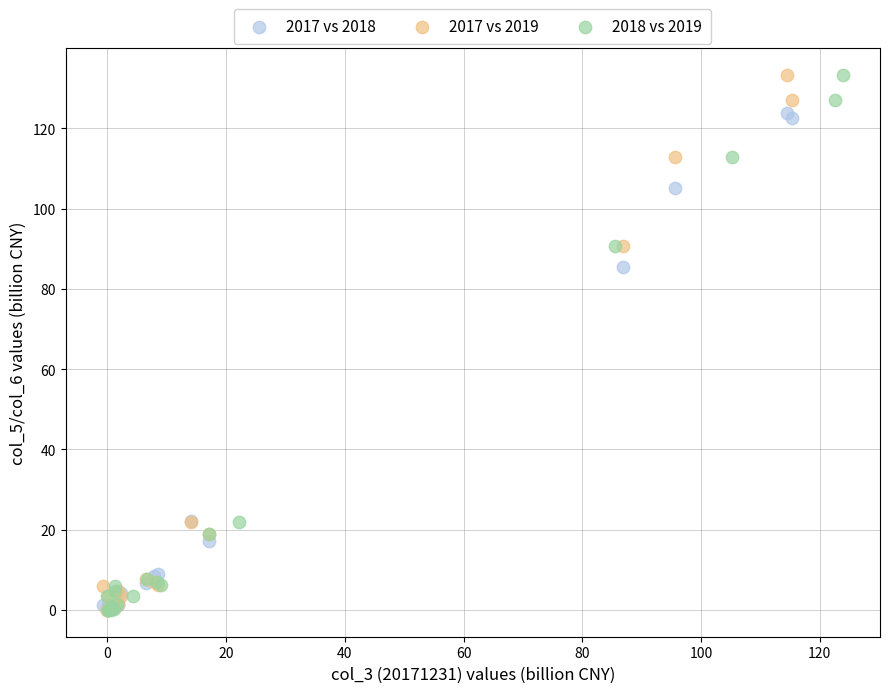

What are all the series names shown in the legend?

2017 vs 2018, 2017 vs 2019, 2018 vs 2019